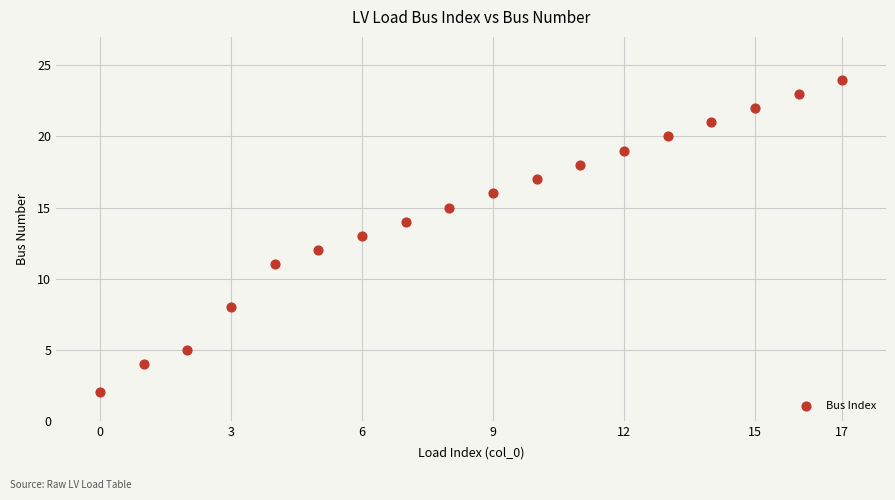

What is the range of Y values (max minus min)?

22